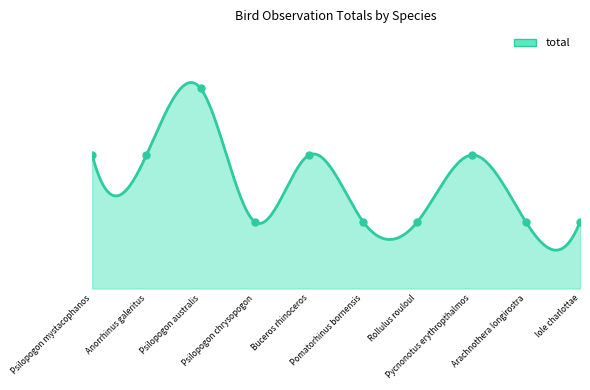

Reading left to right, what are all the values shown in this chart?

Psilopogon mystacophanos=2	Anorrhinus galeritus=2	Psilopogon australis=3	Psilopogon chrysopogon=1	Buceros rhinoceros=2	Pomatorhinus bornensis=1	Rollulus rouloul=1	Pycnonotus erythropthalmos=2	Arachnothera longirostra=1	Iole charlottae=1